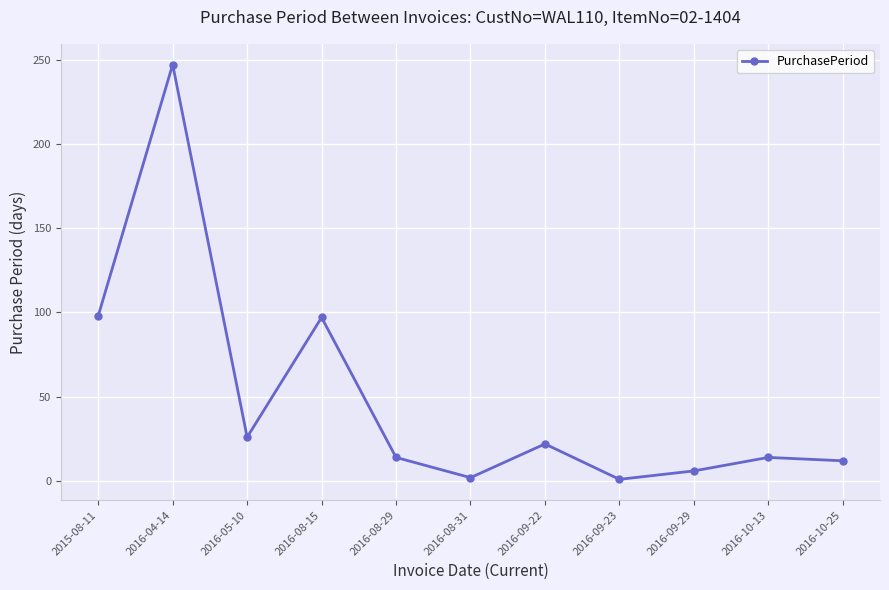

What is the difference between the maximum and minimum values?

246